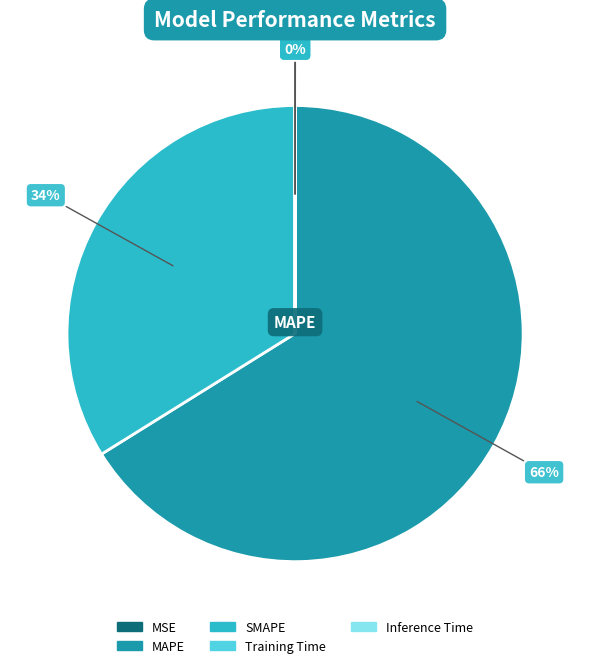

To the nearest percent, what portion does SMAPE represent?

34%